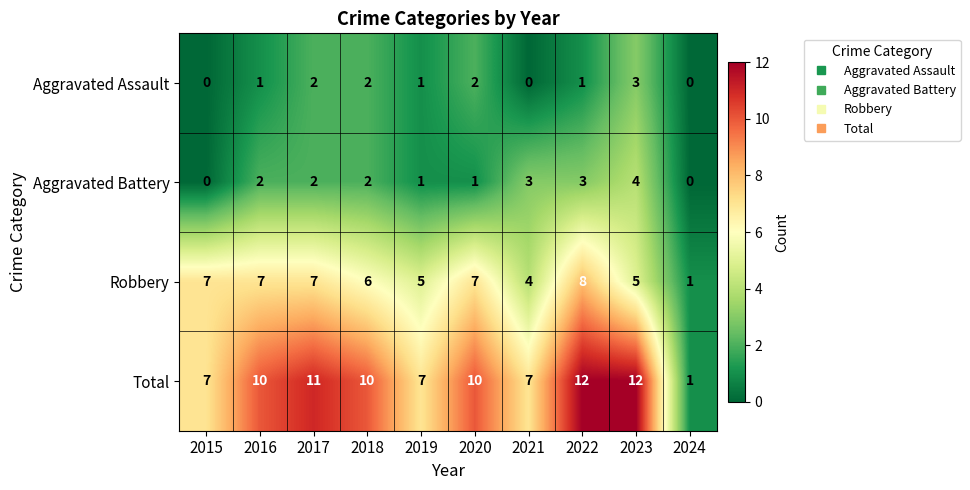

What is the difference between the maximum and minimum values in the Total series?

11